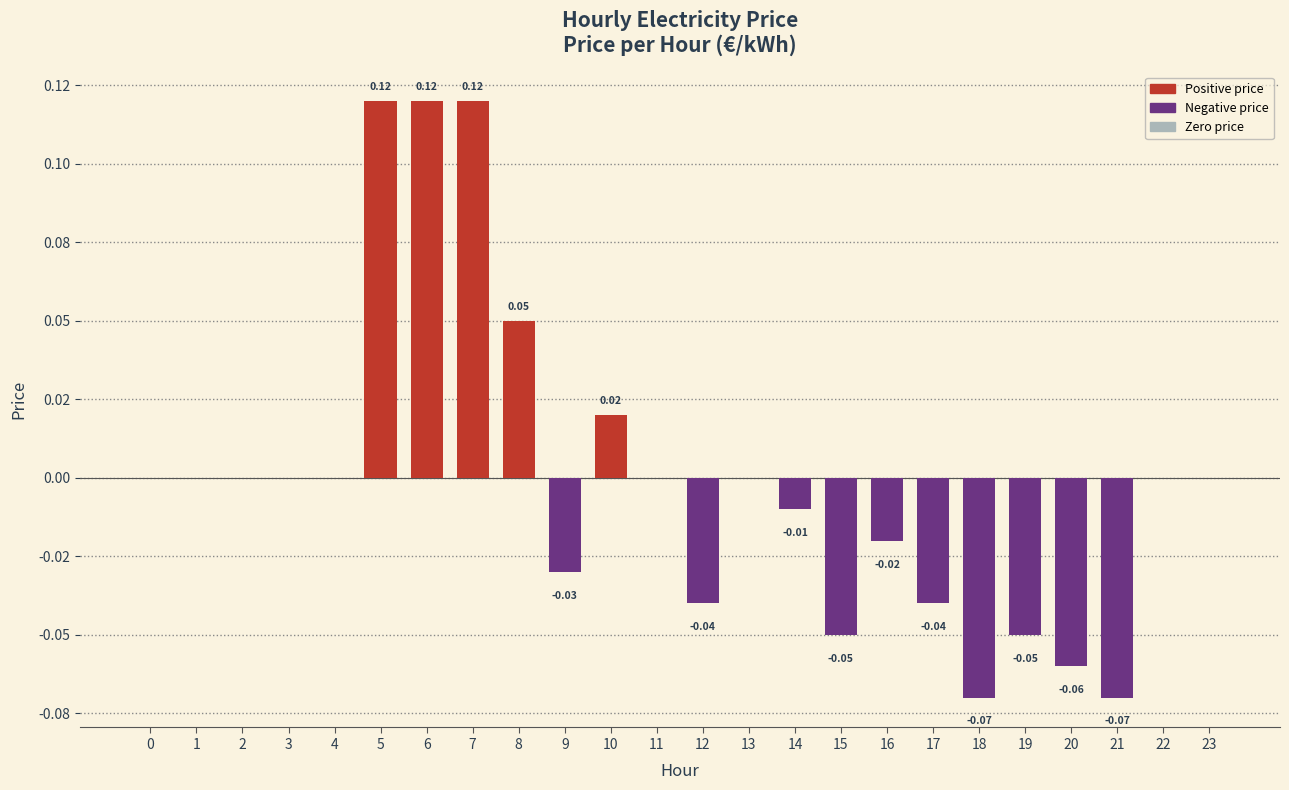

Which category has the lowest value across all series?

18